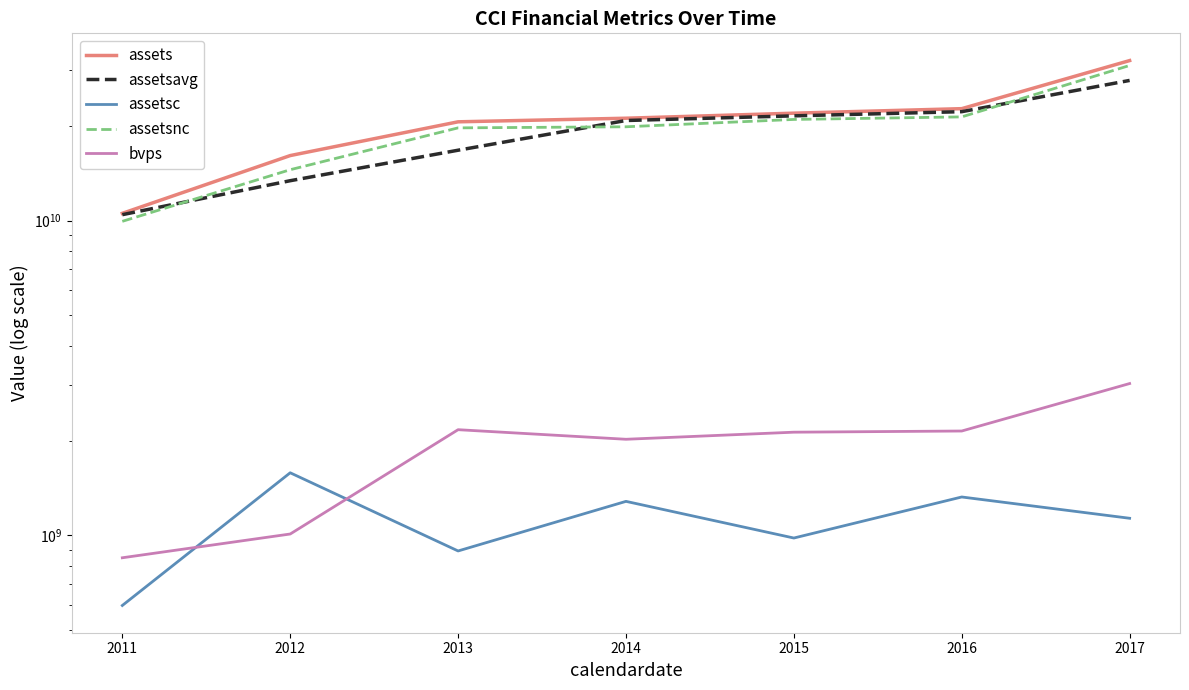

What is the difference between the second highest and second lowest values in the assetsc series?

432078000